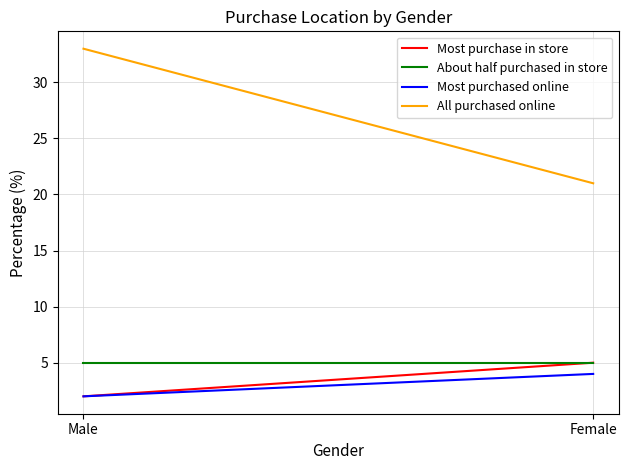

What is the difference between the maximum and minimum values in the Most purchase in store series?

3